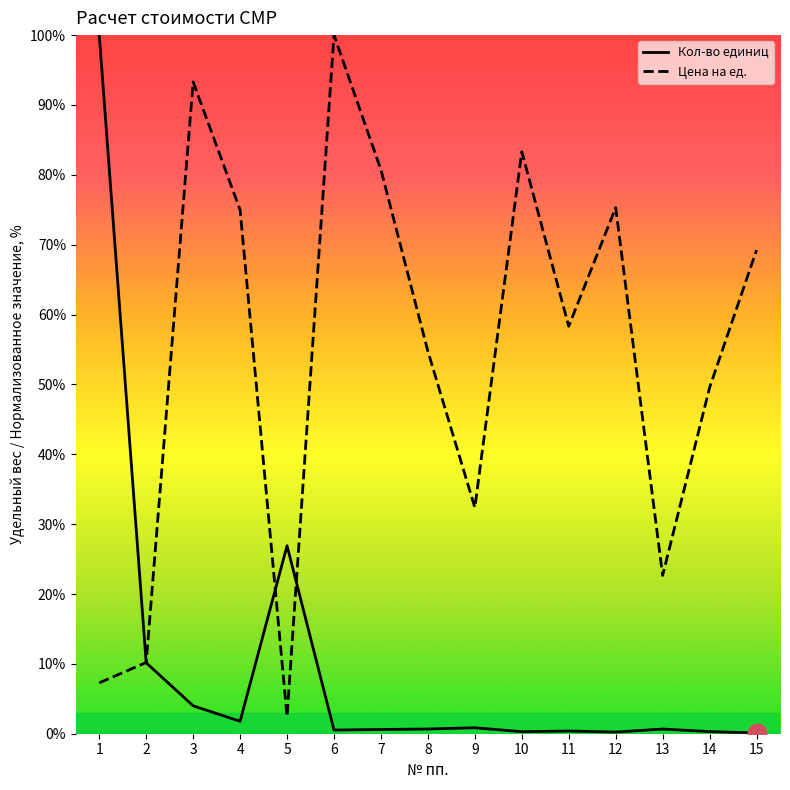

Which series has the largest total across all categories?

Цена на ед.